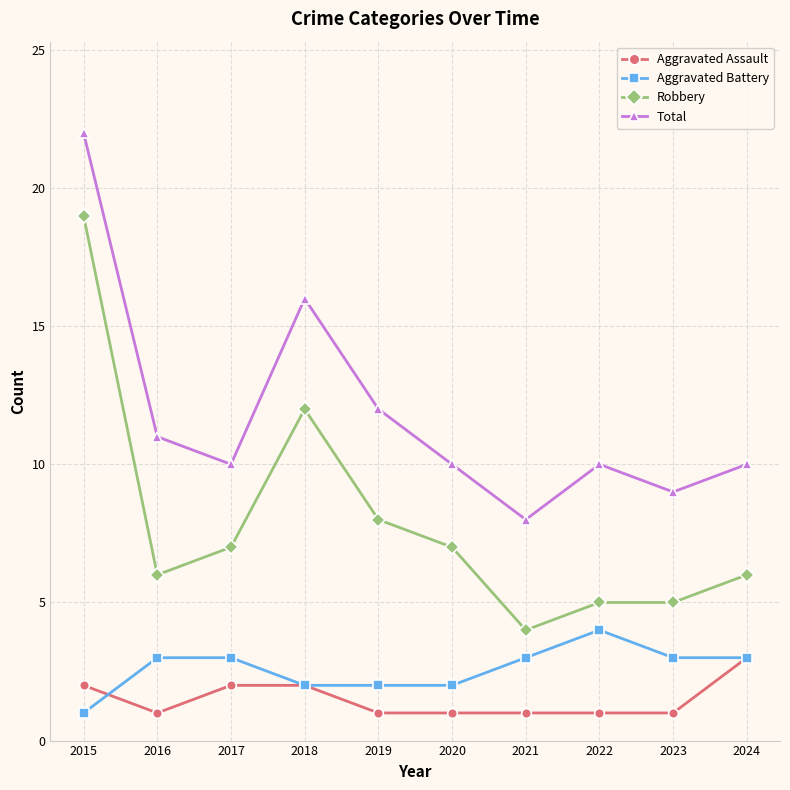

How many interior local peaks does the Total series have?

2